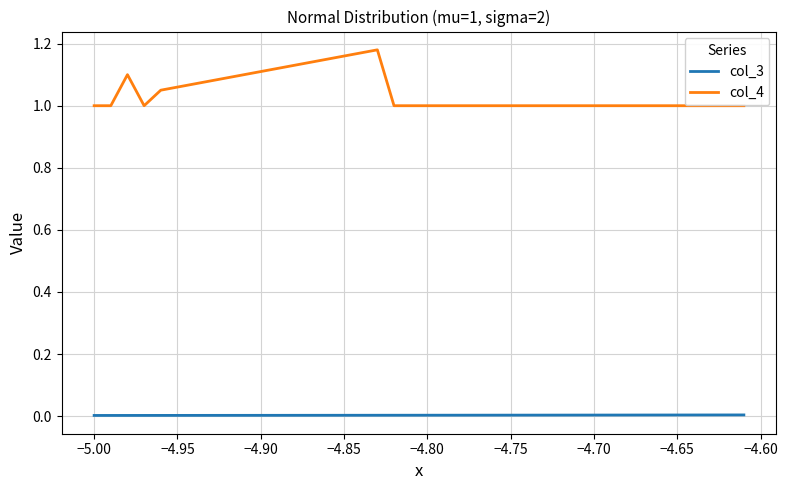

List the series in order of their peak value, lowest first.

col_3, col_4